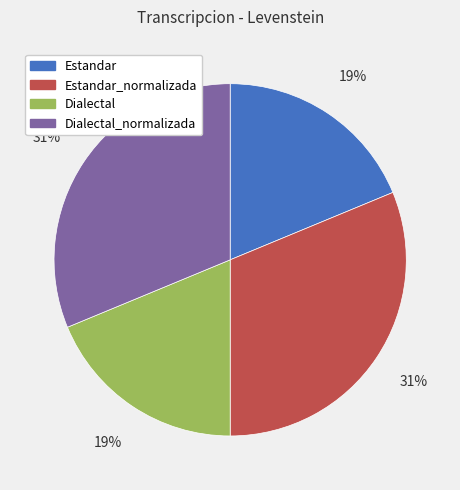

Between Estandar and Estandar_normalizada, which is larger?

Estandar_normalizada